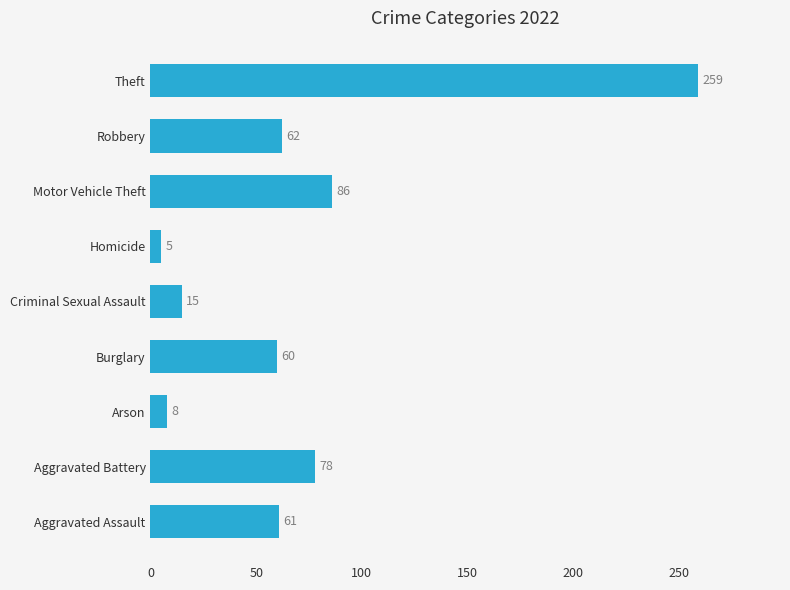

Does the chart contain any negative values?

No